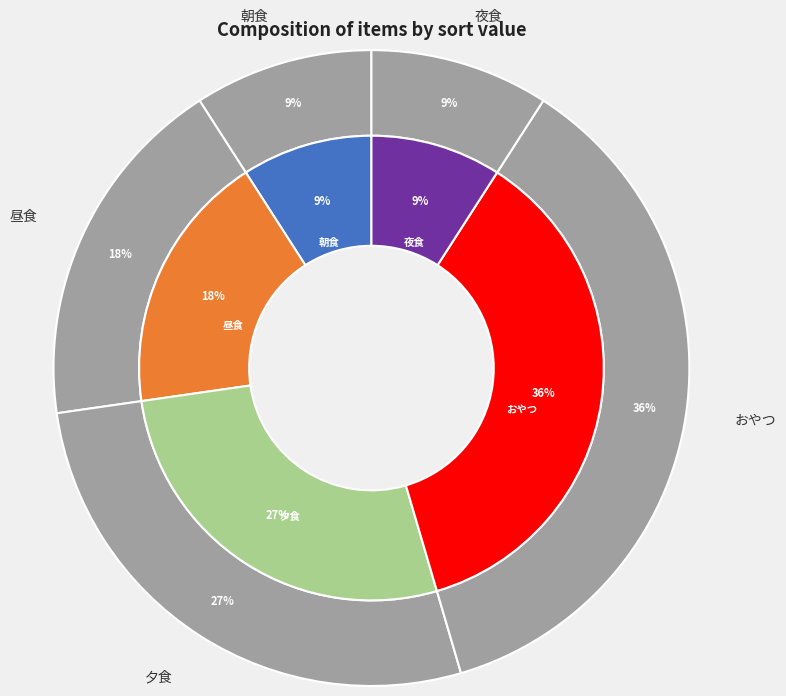

The 夜食 slice represents 24% of the pie. True or false?

False